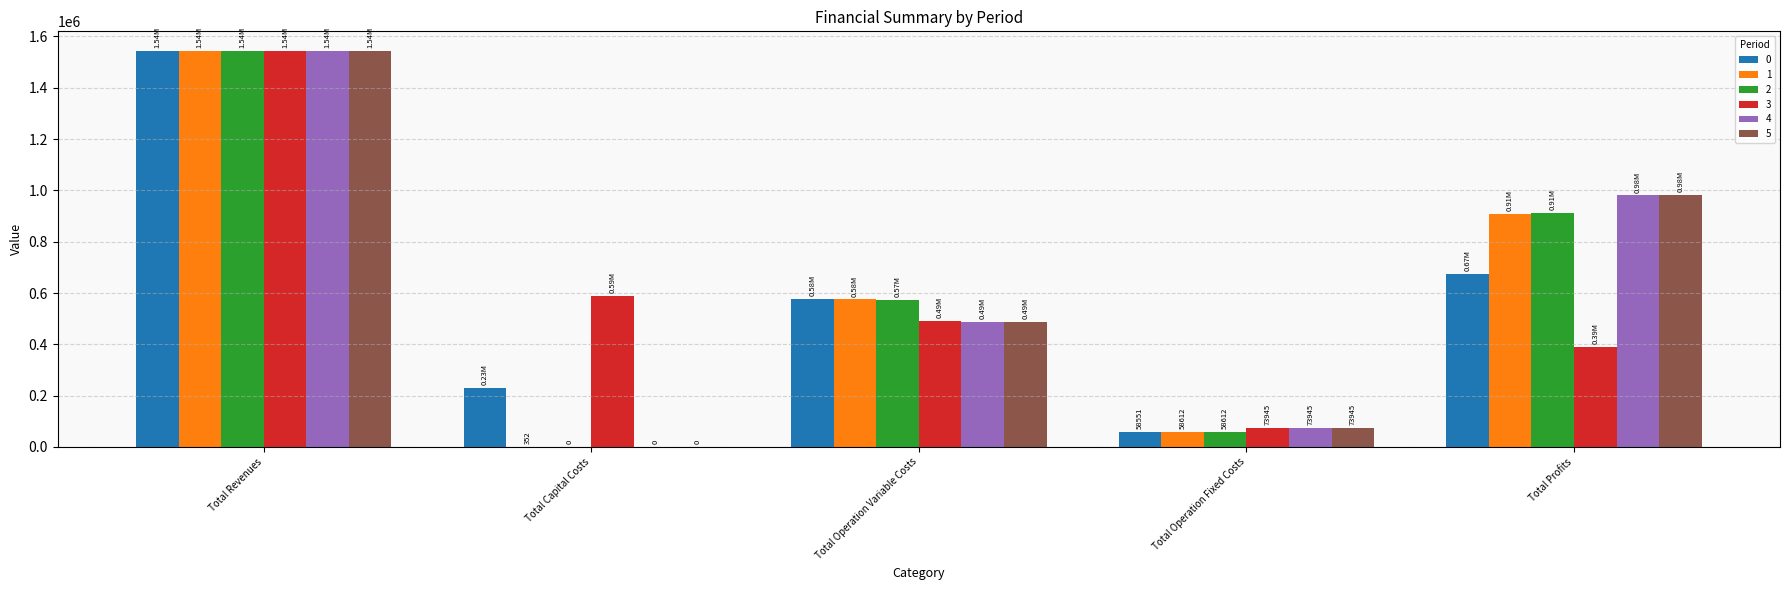

What is the sum of the 5 values at Total Operation Fixed Costs and Total Revenues?

1616656.8